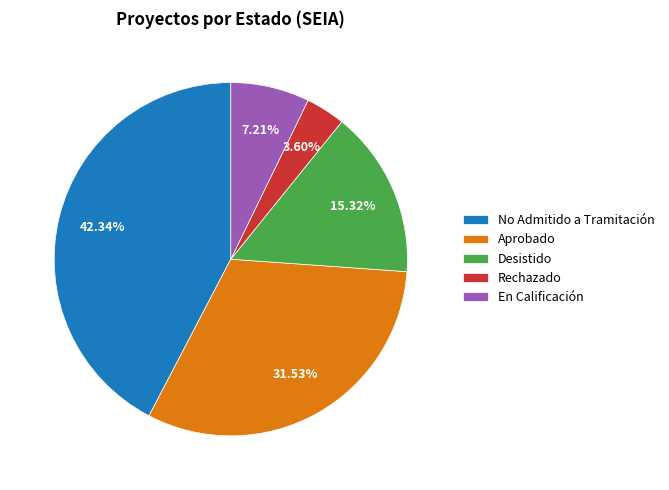

Rank the categories by value from highest to lowest.

No Admitido a Tramitación, Aprobado, Desistido, En Calificación, Rechazado